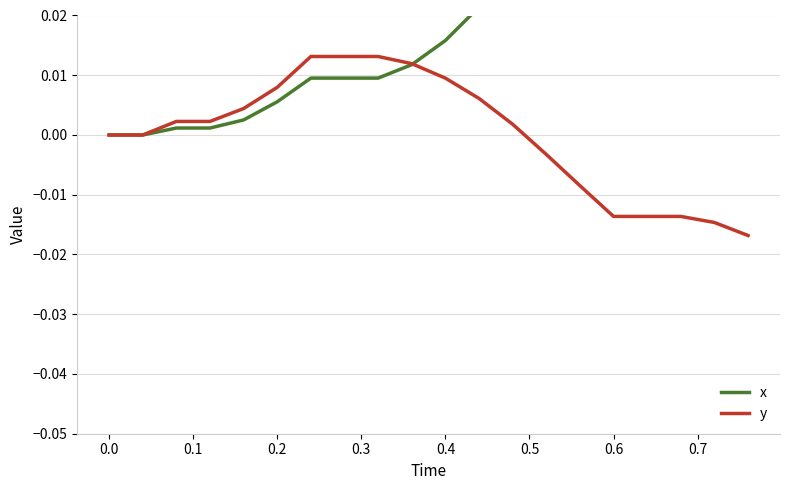

What is the difference between the maximum and minimum values in the x series?

0.1